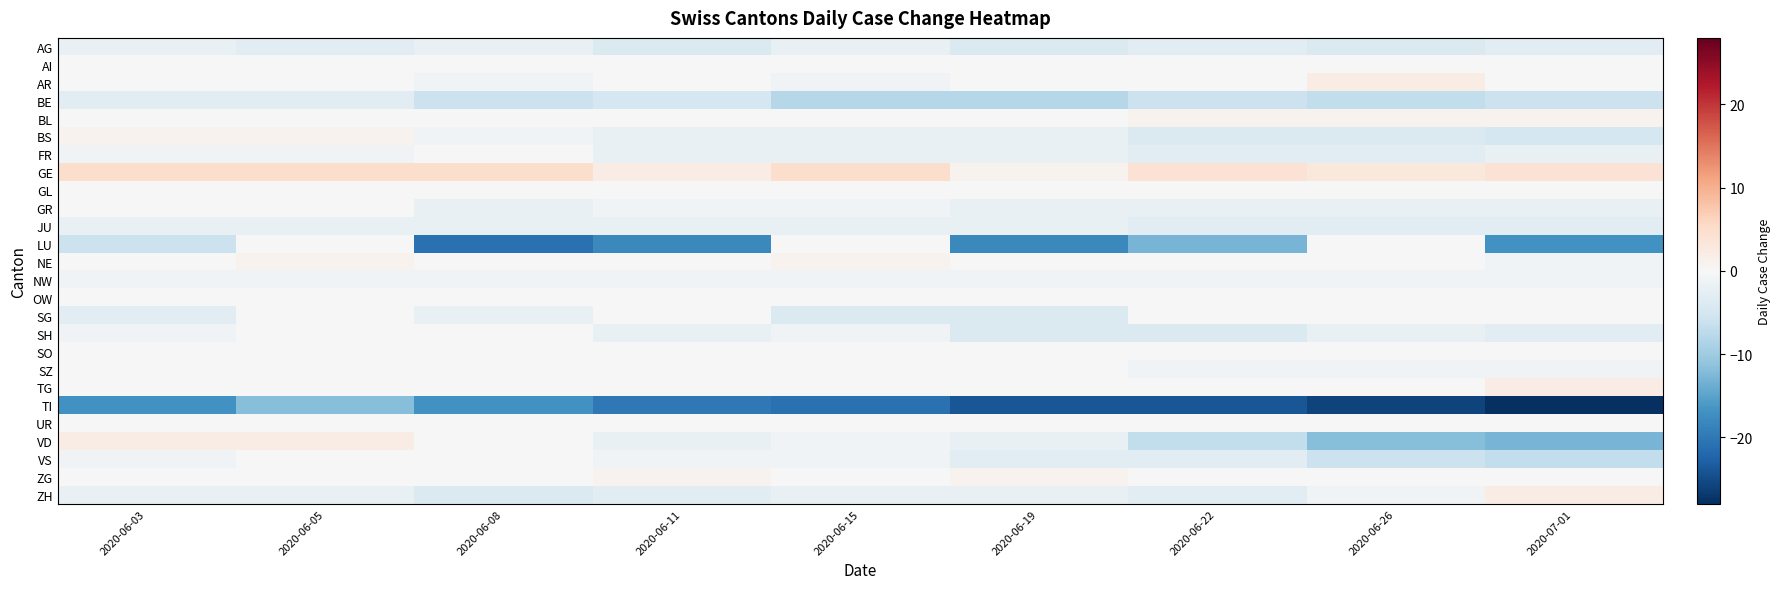

Which series has the largest total across all categories?

GE